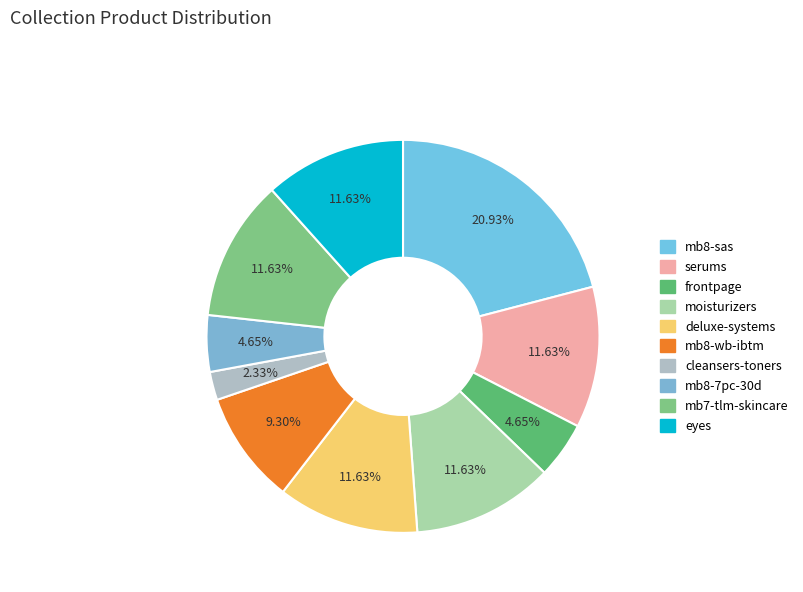

Does any single category account for the majority?

No